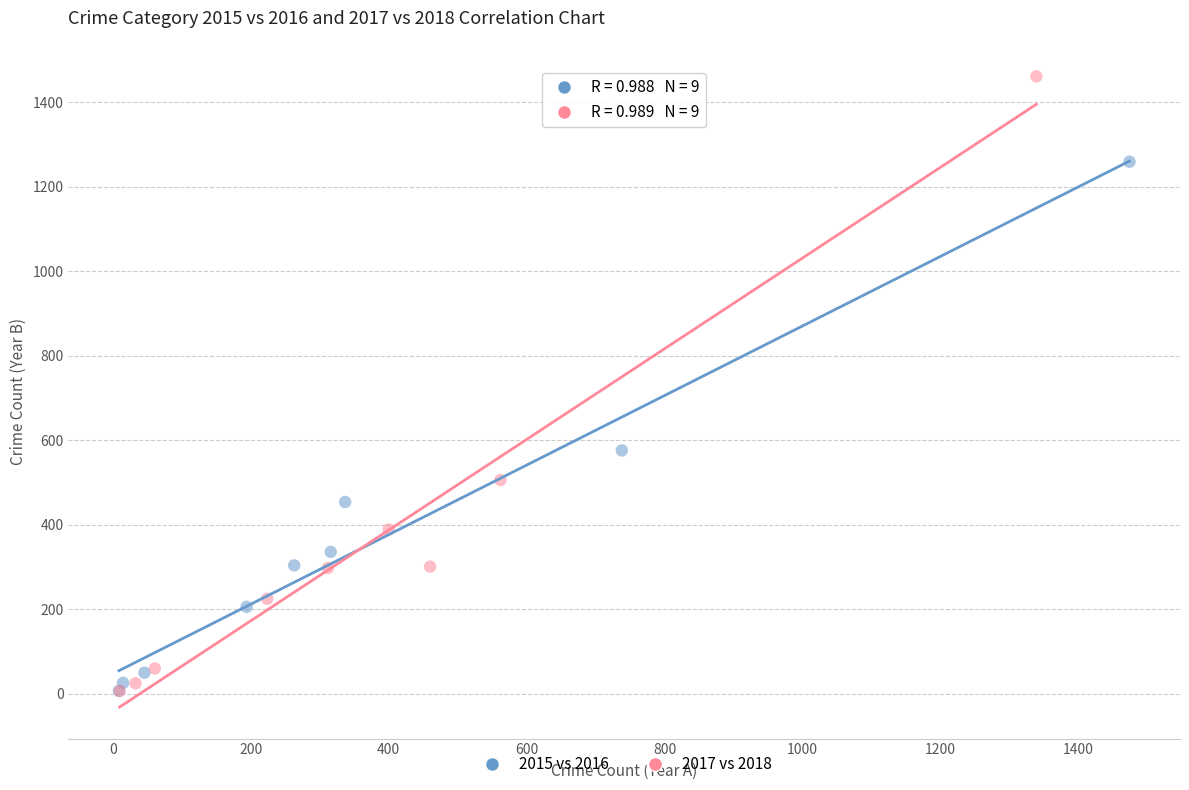

What are all the series names shown in the legend?

2015 vs 2016, 2017 vs 2018